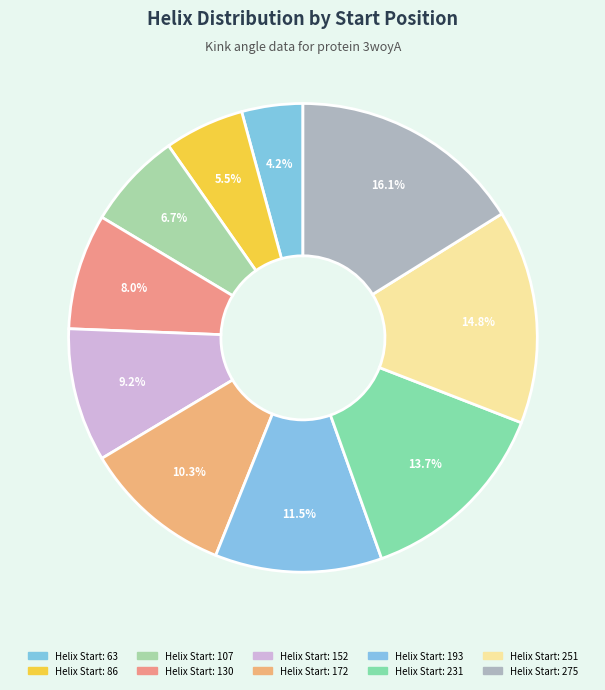

Count the number of slices in the pie.

10